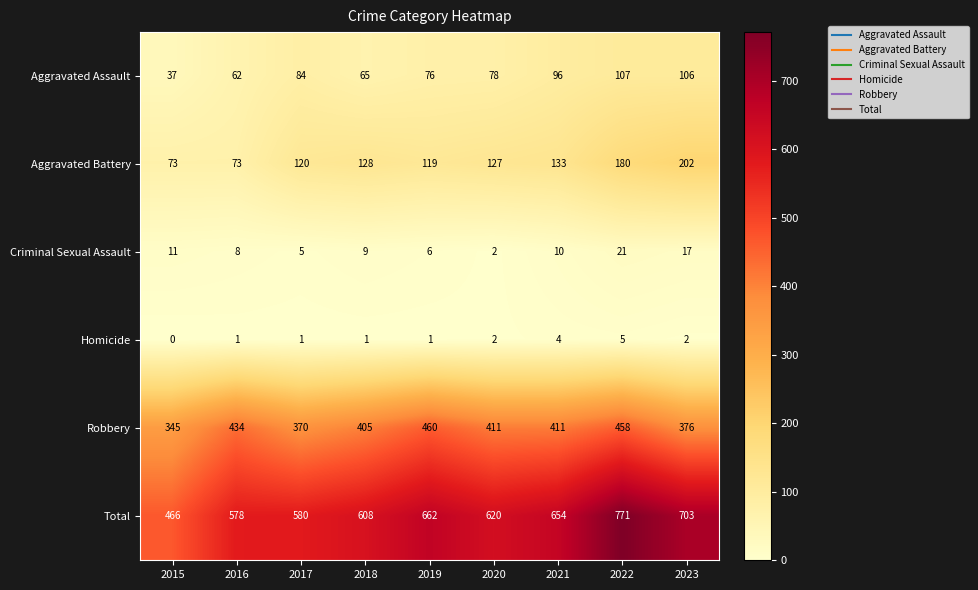

Rank the series by their maximum value, from highest to lowest.

Total, Robbery, Aggravated Battery, Aggravated Assault, Criminal Sexual Assault, Homicide